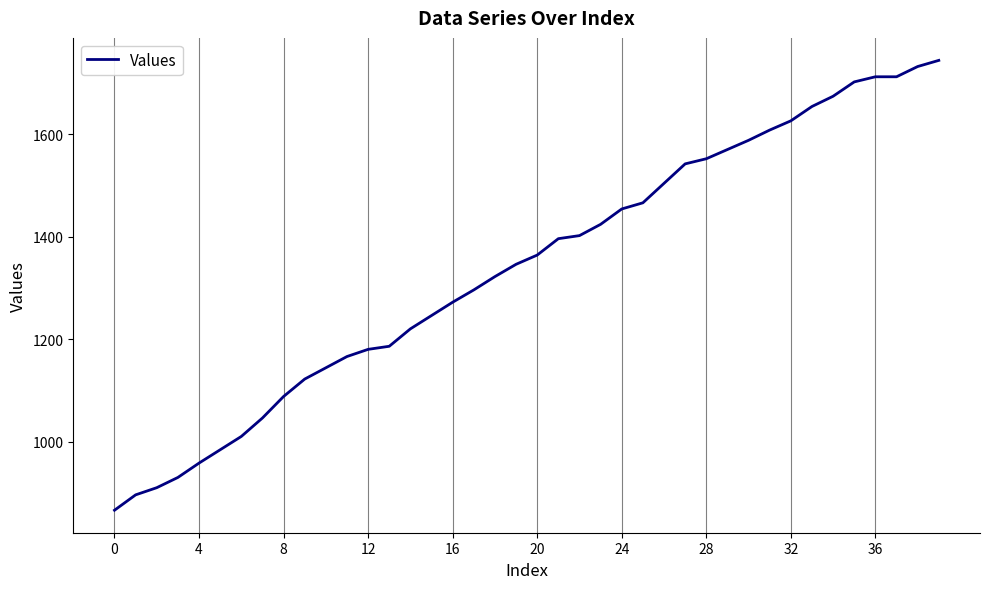

What is the maximum value shown in the chart?

1744